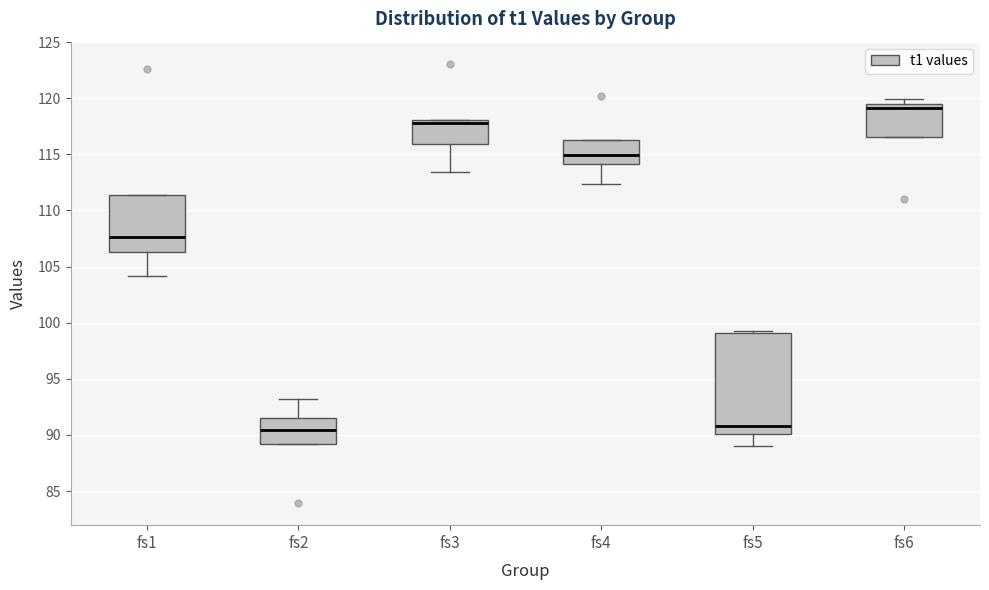

Where is the lower edge of the box for fs4 on the y-axis? The values are not printed on the chart, so give them approximately, as read against the axis.

114.0